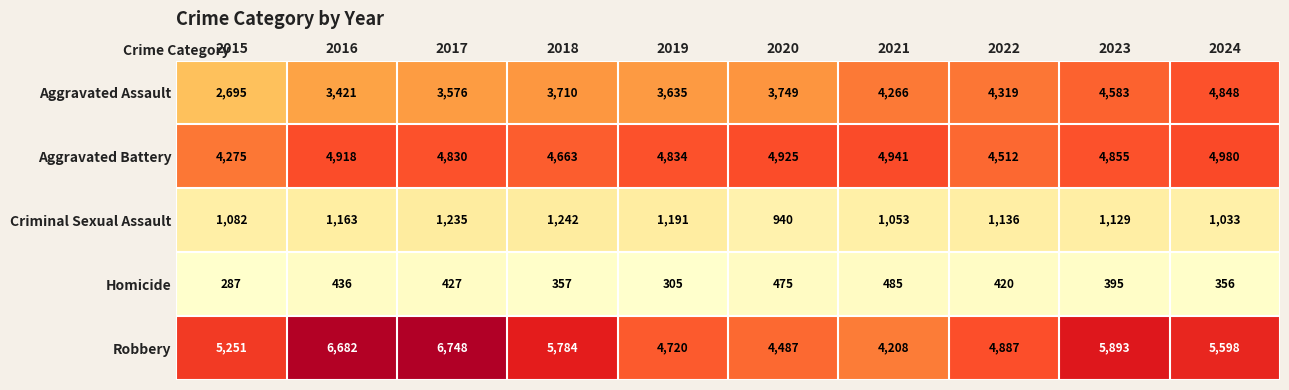

At 2017, list the series in order from largest to smallest.

Robbery, Aggravated Battery, Aggravated Assault, Criminal Sexual Assault, Homicide